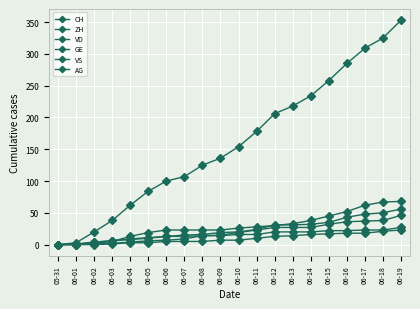

How many distinct data groups are displayed?

6